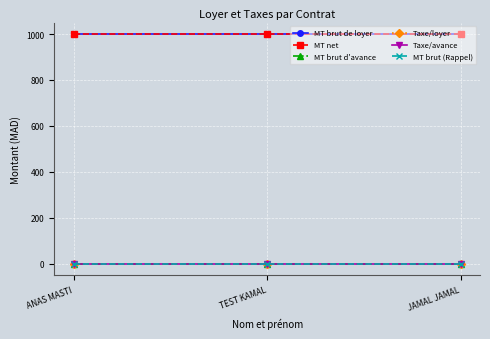

Is this an area chart (filled region under the line)?

No